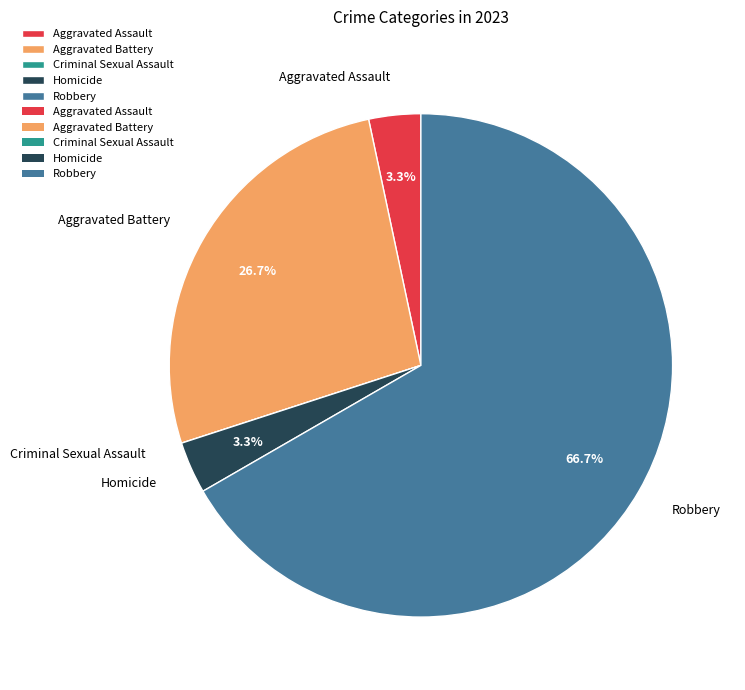

Between Aggravated Battery and Aggravated Assault, which is larger?

Aggravated Battery